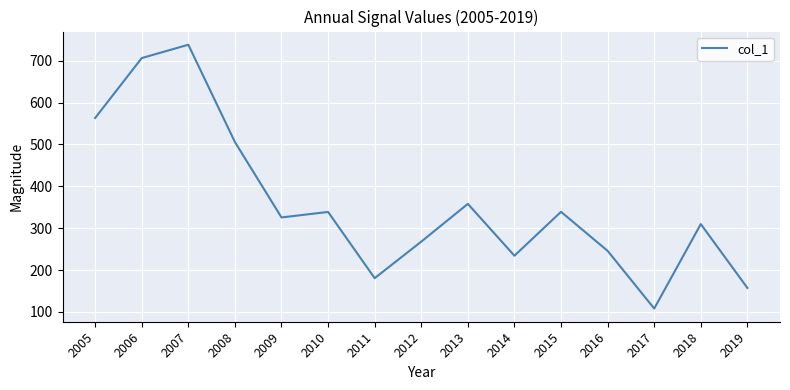

Approximately how many times larger is the value at 2018 compared to 2015?

0.9